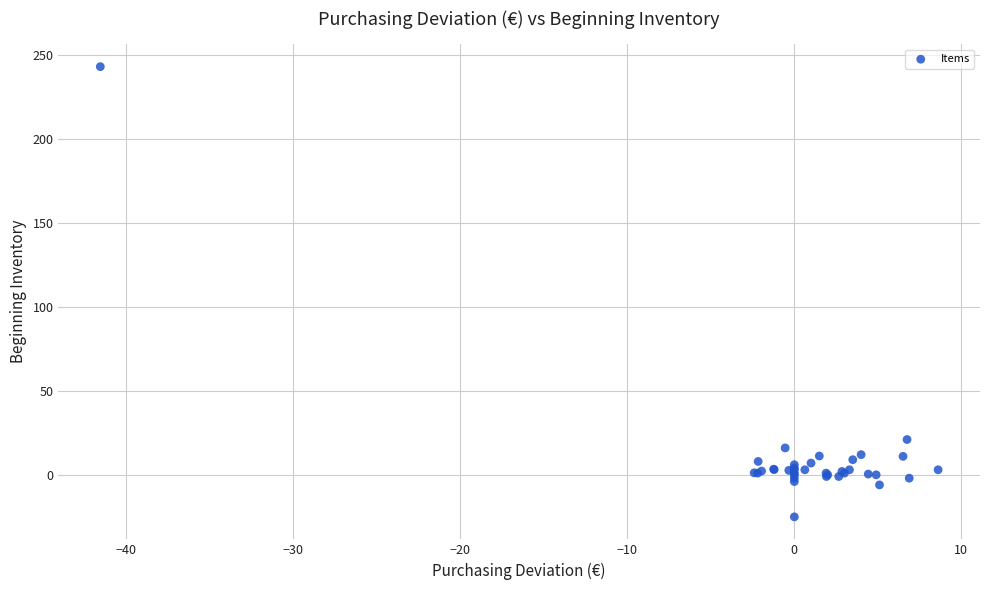

What Y value in the scatter plot is closest to 108?

21.0